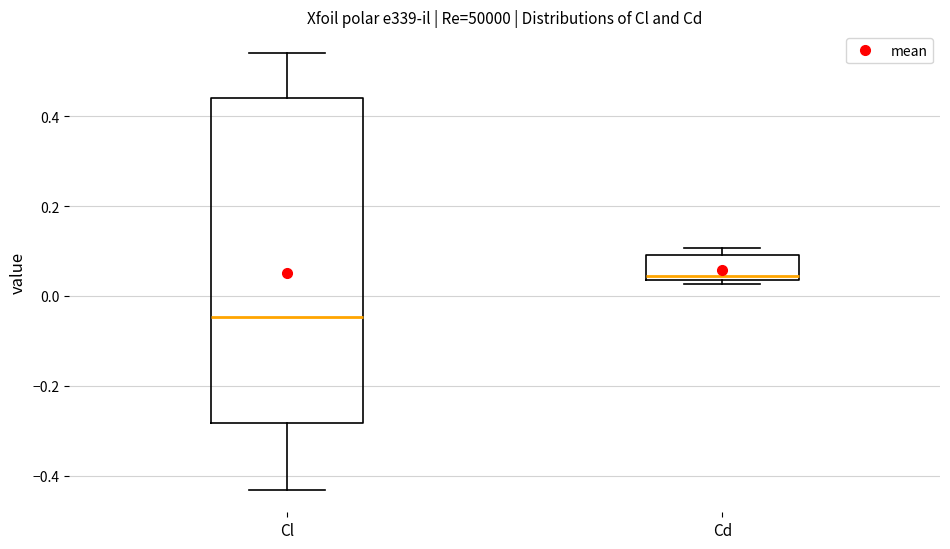

Reading left to right, read every box against the y-axis: the position of its median line, the range the box covers, and the ends of its whiskers. The values are not printed on the chart, so give them approximately, as read against the axis.

Cl: median -0.04, box -0.28 to 0.44, whiskers -0.44 to 0.54
Cd: median 0.04 (just above the box's lower edge), box 0.04 to 0.10, whiskers 0.02 to 0.10 (just above the box's upper edge)